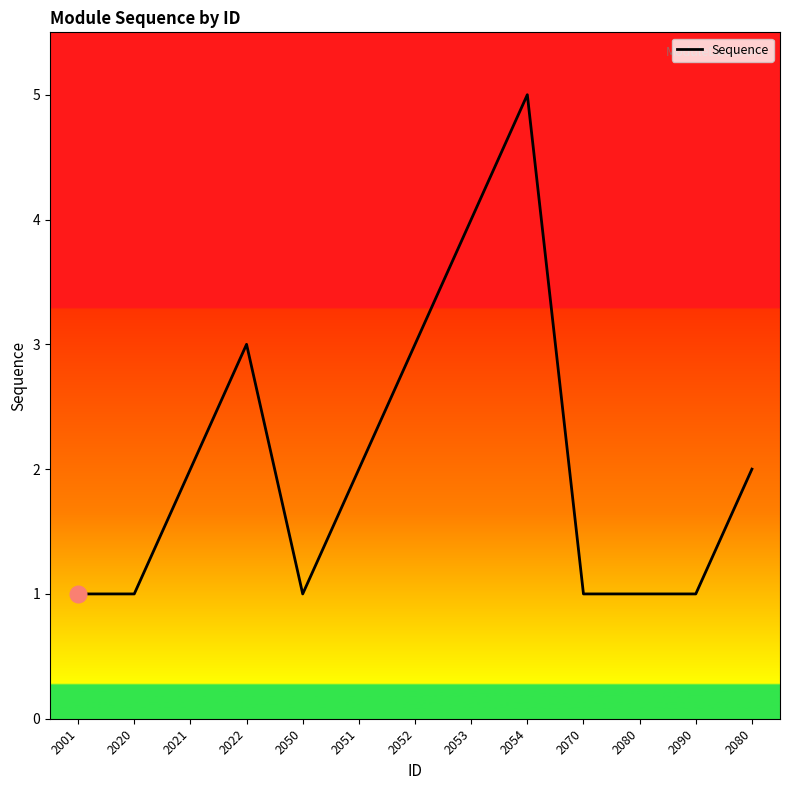

What is the smallest value displayed?

1